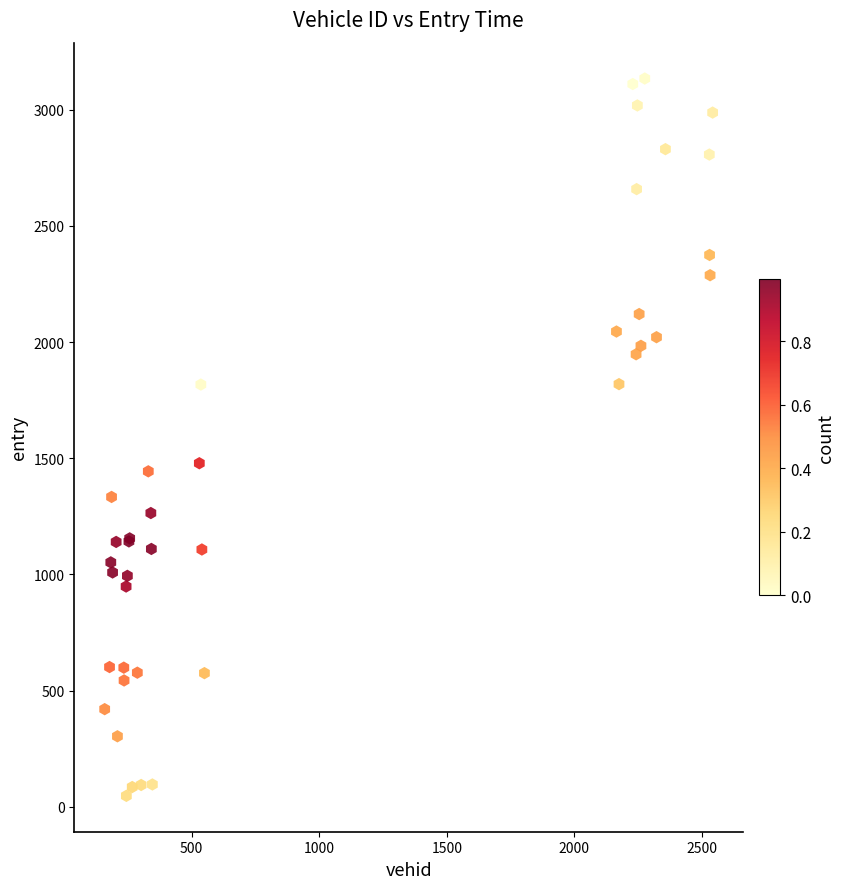

What Y value in the scatter plot is closest to 1590?

1478.3